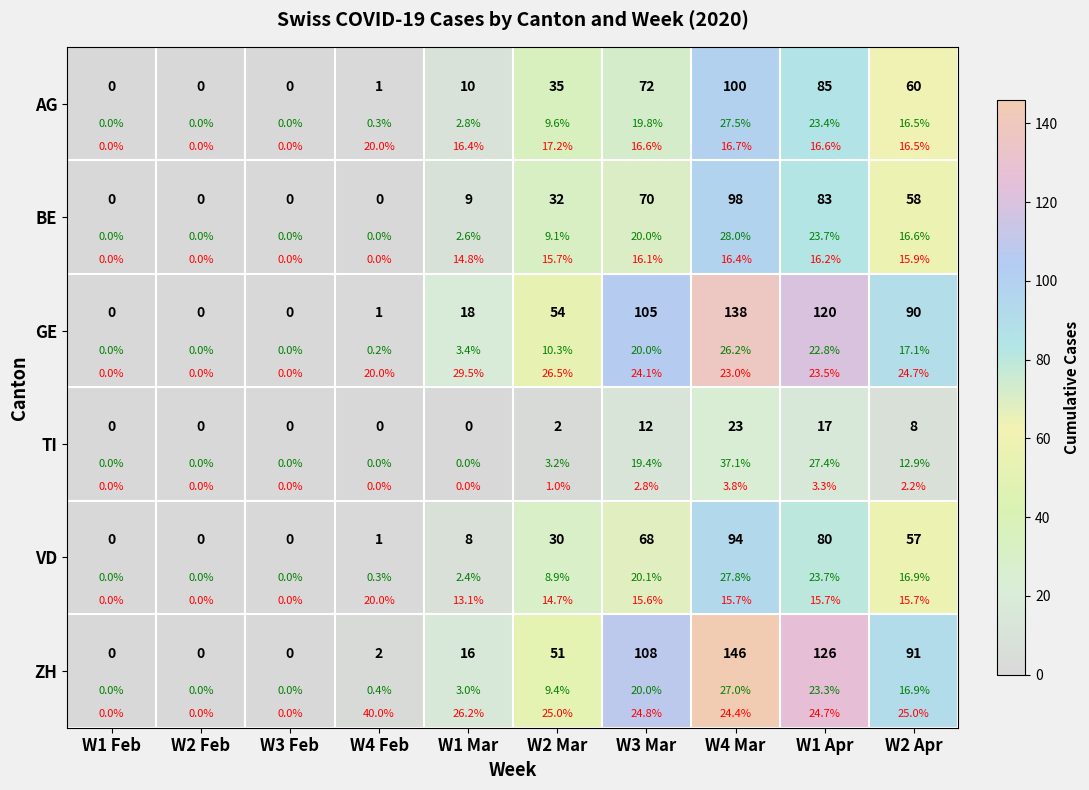

The AG series shows -57 at W3 Feb. True or false?

False